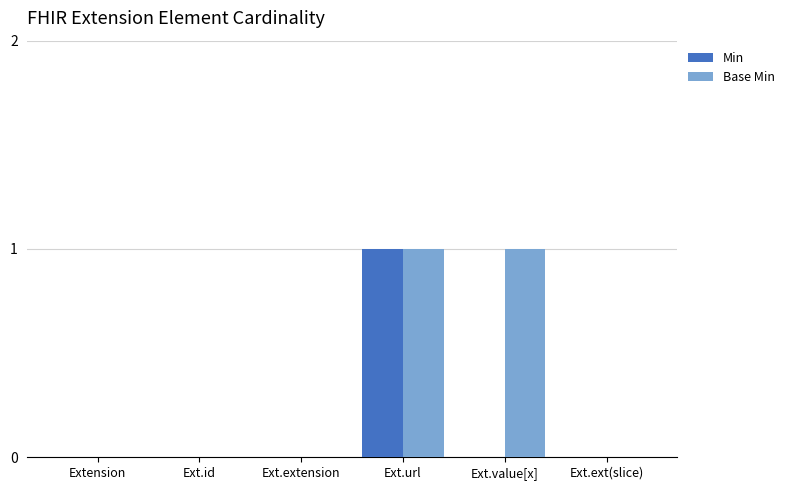

At which category is the sum across all series the highest?

Ext.url